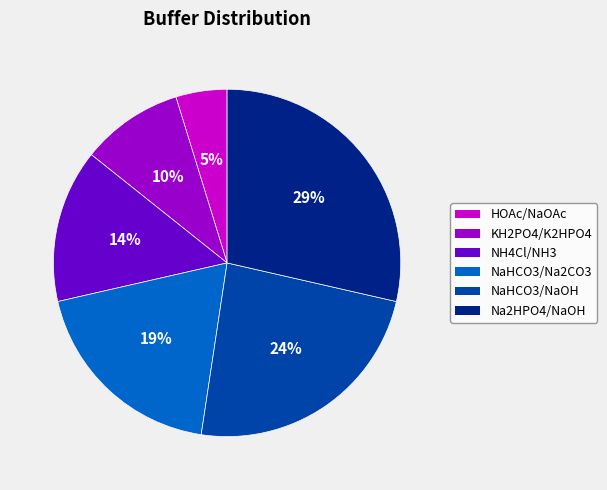

Combined, do NaHCO3/NaOH and KH2PO4/K2HPO4 account for over 50%?

No